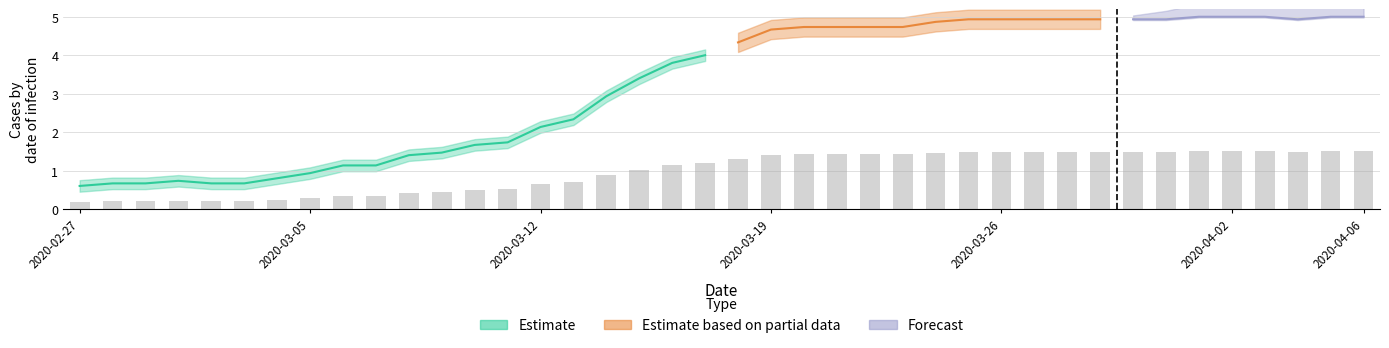

What is the sum of all values?

39.0